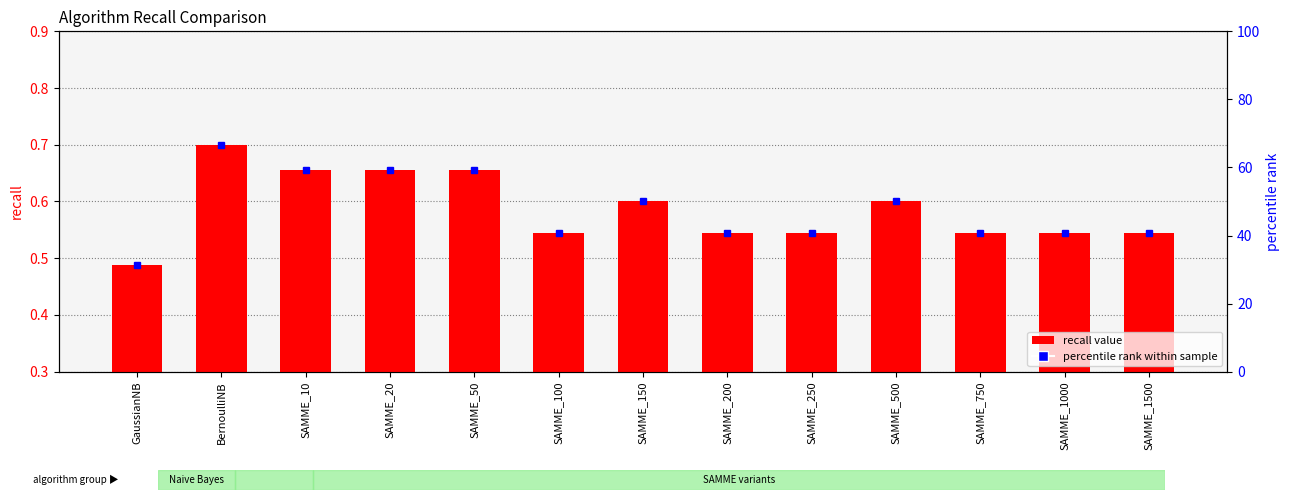

What is the value of the 10th bar from the left?

0.6